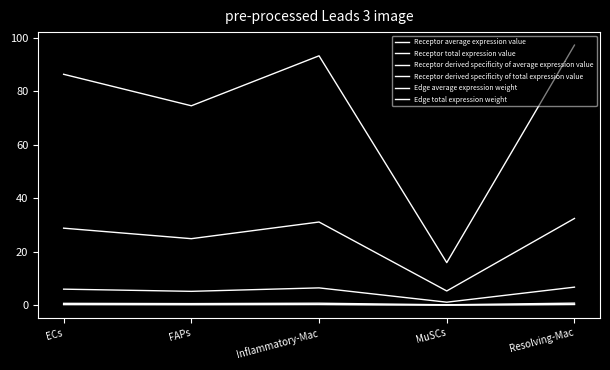

How many interior local valleys does the Receptor derived specificity of average expression value series have?

2